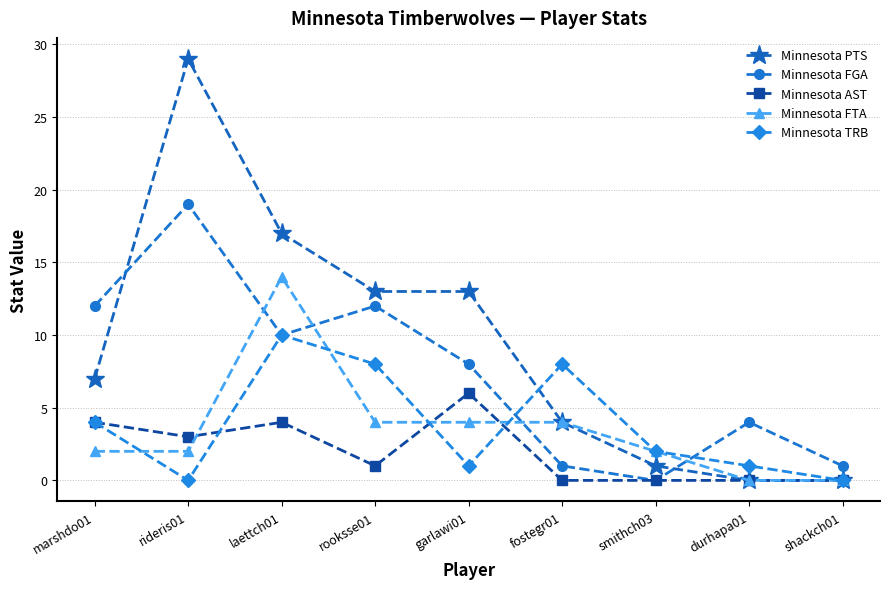

Which series has the largest range (max minus min)?

Minnesota PTS